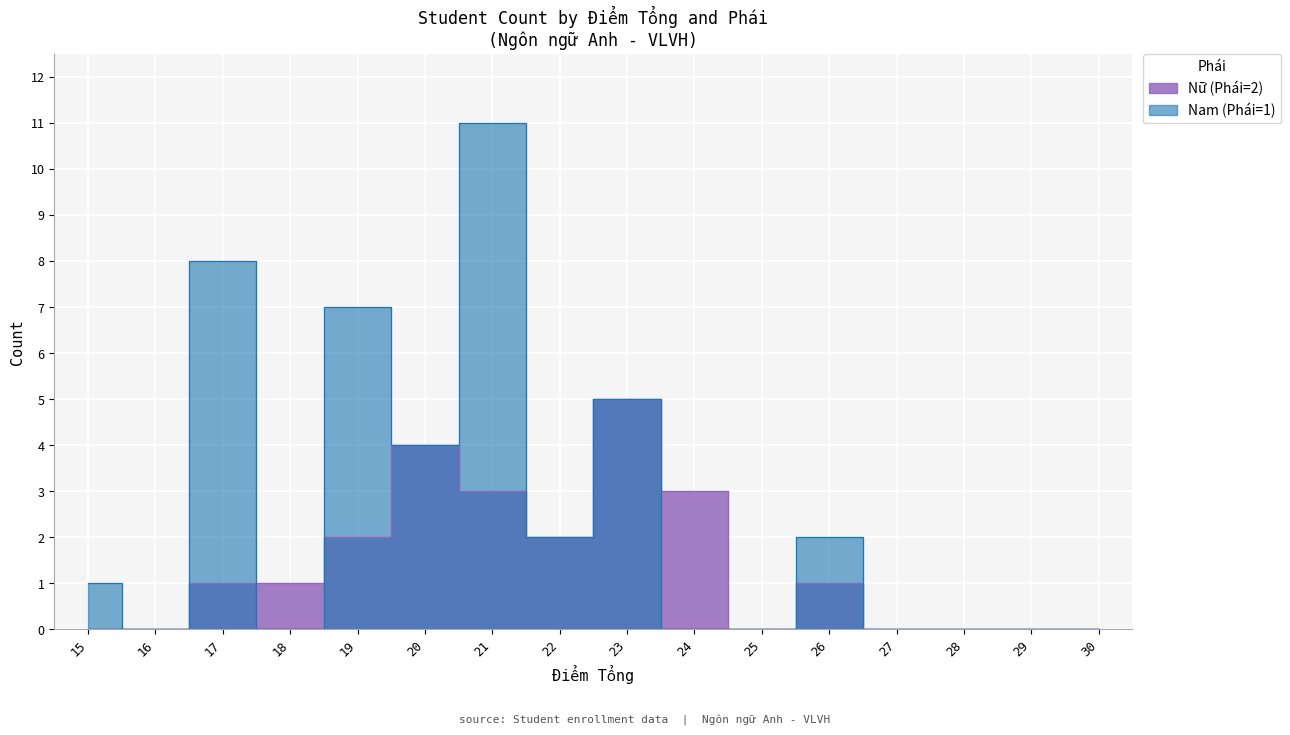

True or false: Nam (Phái=1) has more than 0 points higher than both neighbors.

False